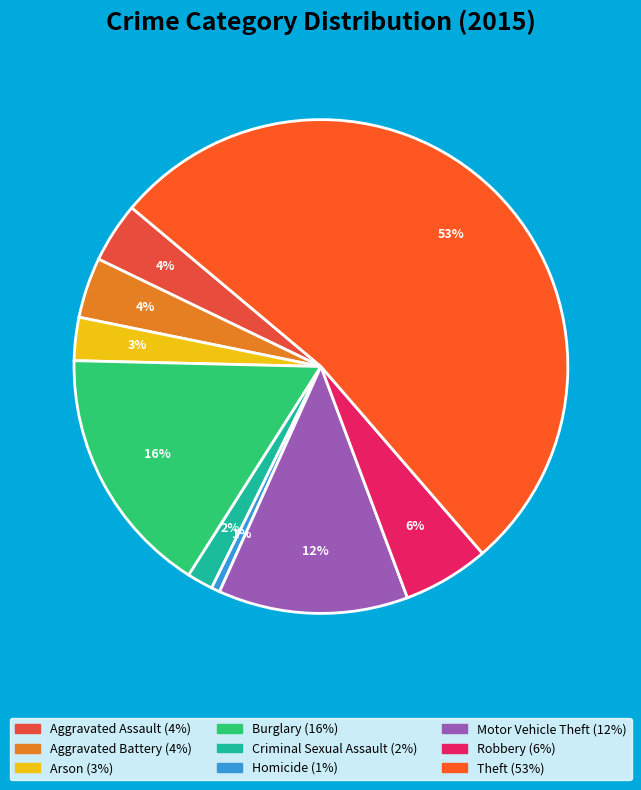

Rank the categories by value from lowest to highest.

Homicide, Criminal Sexual Assault, Arson, Aggravated Assault, Aggravated Battery, Robbery, Motor Vehicle Theft, Burglary, Theft